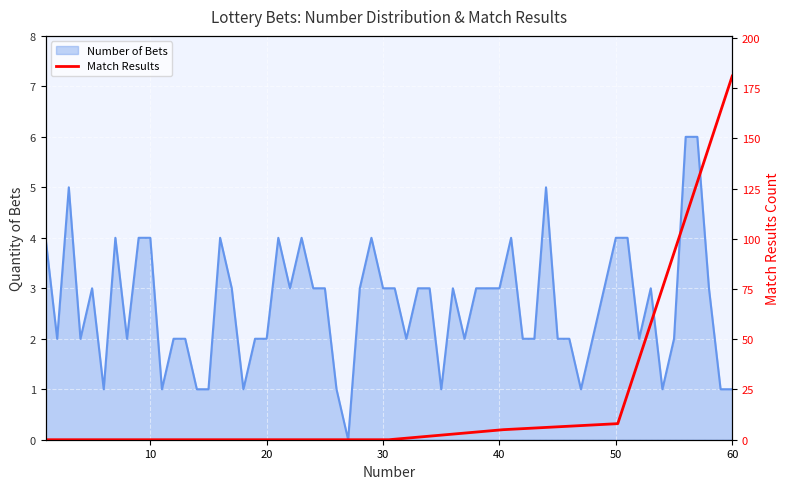

What is the difference between the maximum and minimum values?

181